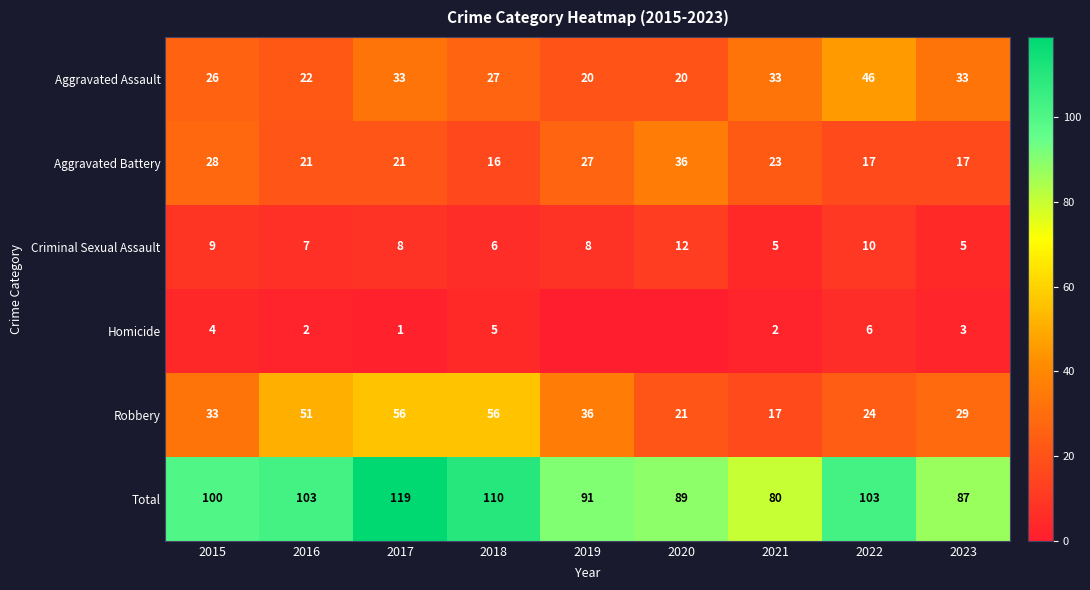

Which series changed the most between 2017 and 2018?

Total